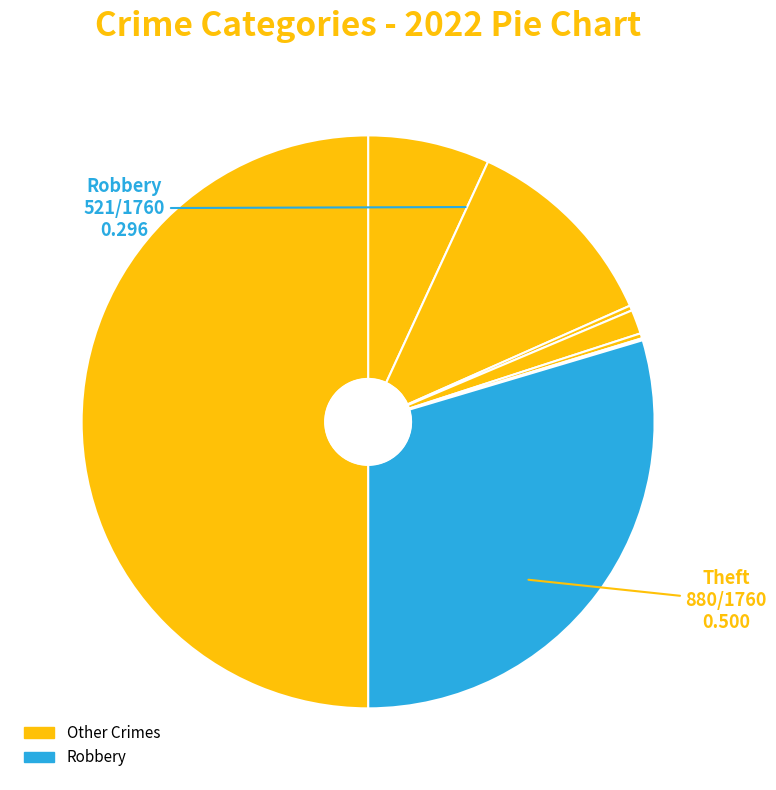

How many slices are in this pie chart?

8